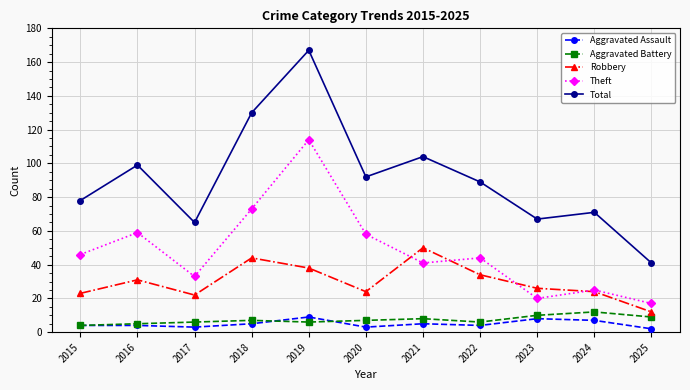

Reading left to right, what are all the values shown in this chart?

Aggravated Assault: 4	4	3	5	9	3	5	4	8	7	2
Aggravated Battery: 4	5	6	7	6	7	8	6	10	12	9
Robbery: 23	31	22	44	38	24	50	34	26	24	12
Theft: 46	59	33	73	114	58	41	44	20	25	17
Total: 78	99	65	130	167	92	104	89	67	71	41